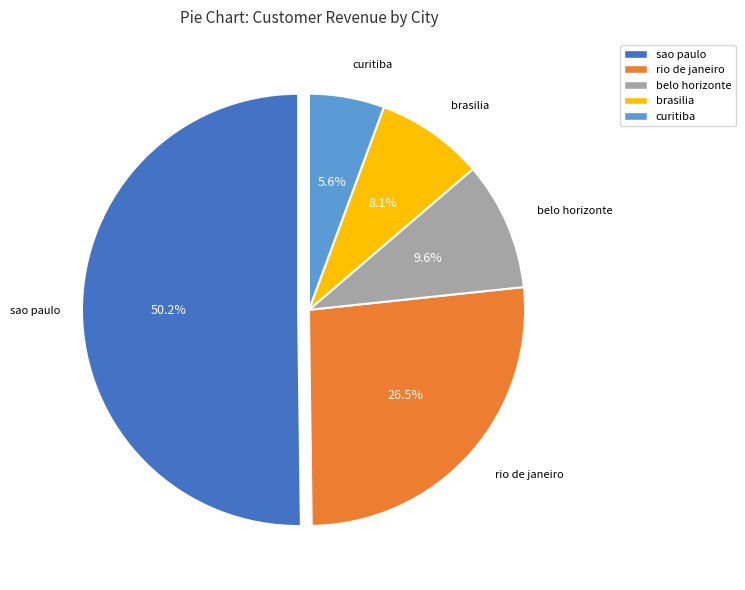

Approximately how many times larger is the value at belo horizonte compared to curitiba?

1.7